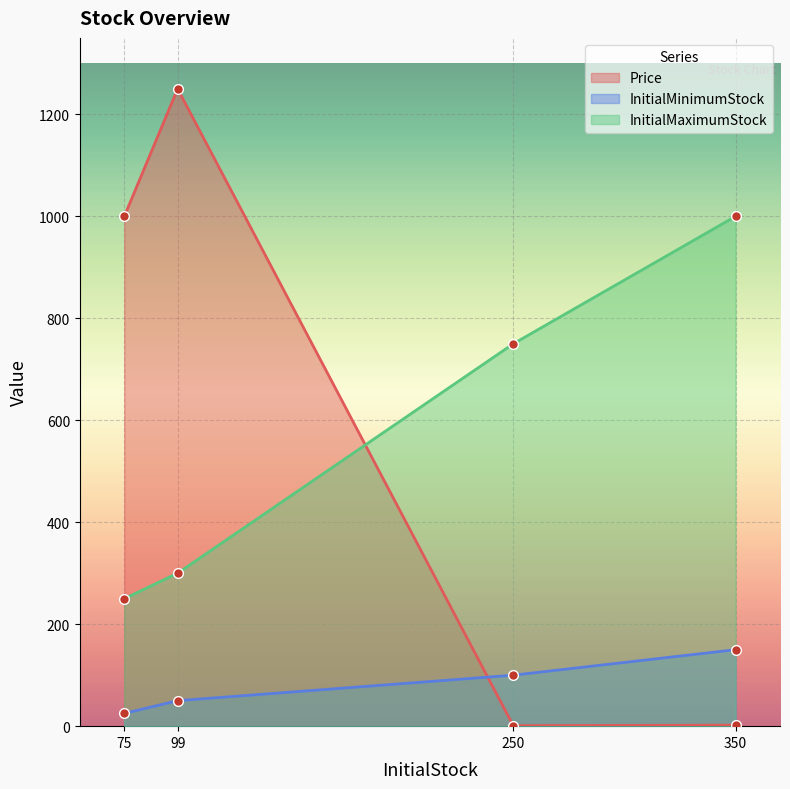

Which series has the largest range (max minus min)?

Price